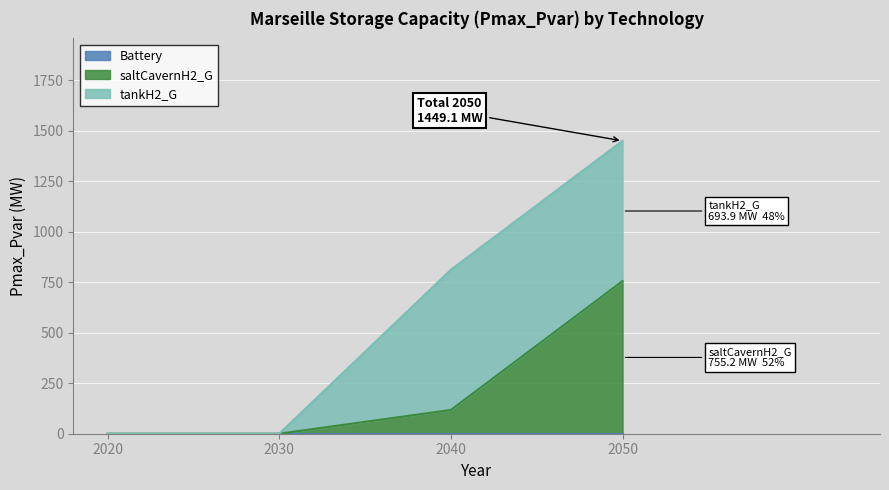

True or false: saltCavernH2_G has a value of -330.8 at 2020.

False